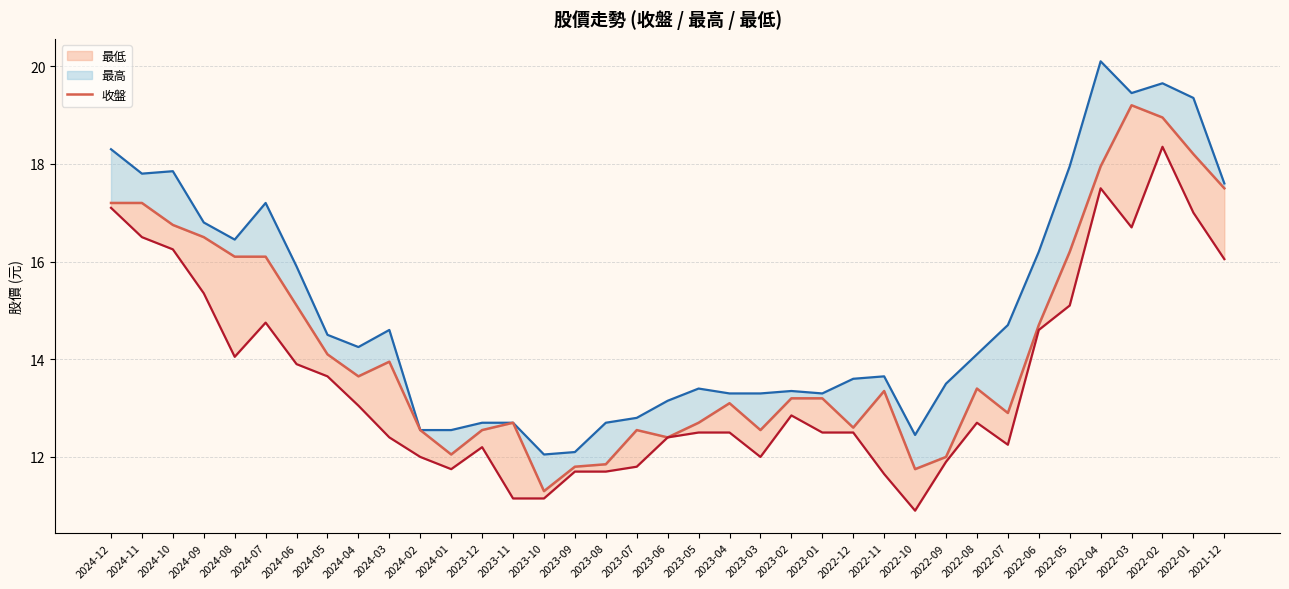

At 2024-02, list the series in order from largest to smallest.

最高, 收盤, 最低